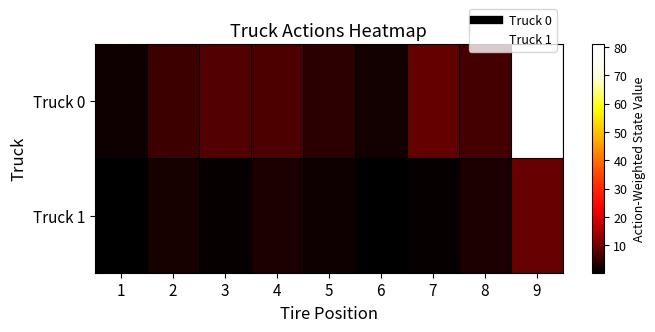

Reading right to left, transcribe all the data shown in this chart.

Truck 0: 9=81.0	8=6.3	7=8.7	6=2.2	5=4.4	4=6.9	3=7.4	2=5.6	1=1.7
Truck 1: 9=9.0	8=2.7	7=1.1	6=0.3	5=1.9	4=2.7	3=1.1	2=2.4	1=0.4